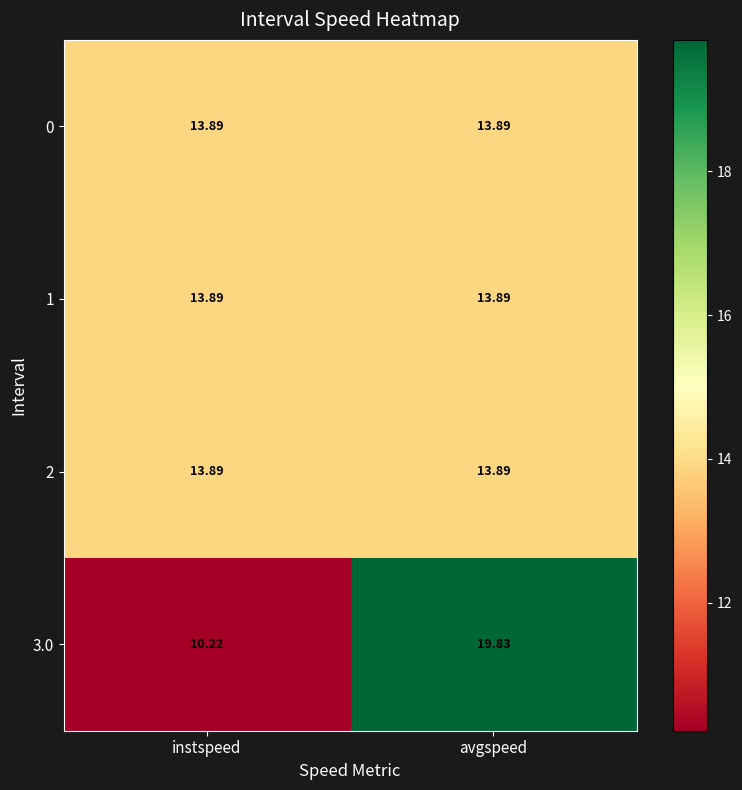

Which series has the largest total across all categories?

3.0